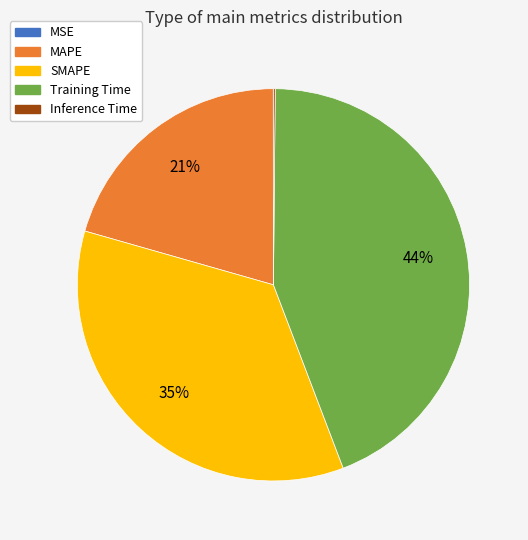

True or false: SMAPE accounts for 35% of the total.

True